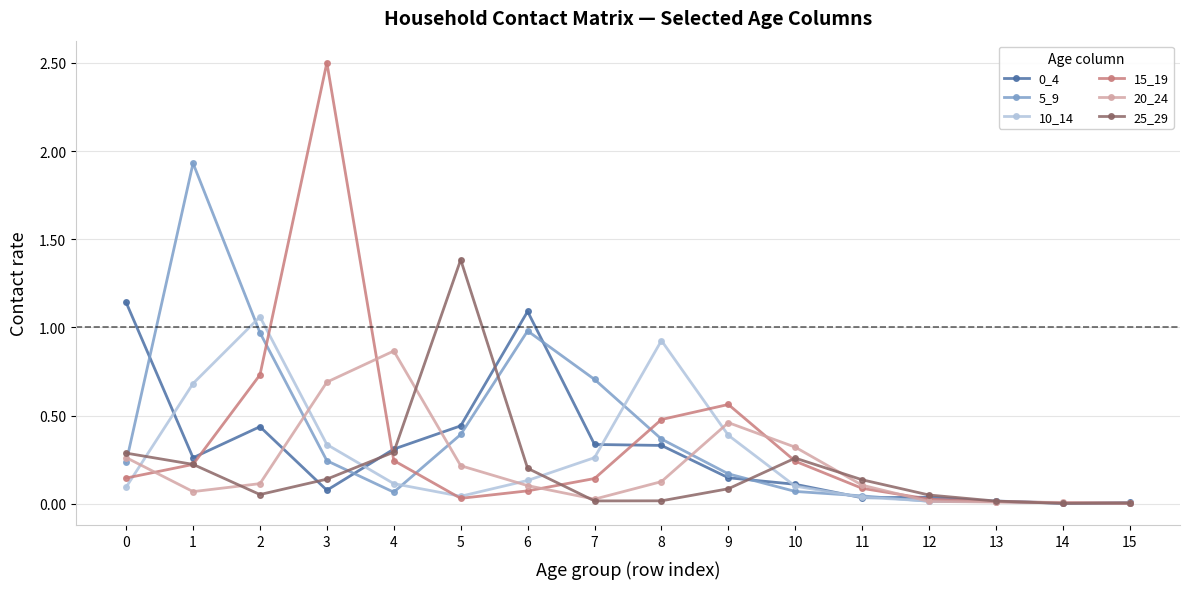

Between 3 and 4, which series saw the biggest shift?

15_19